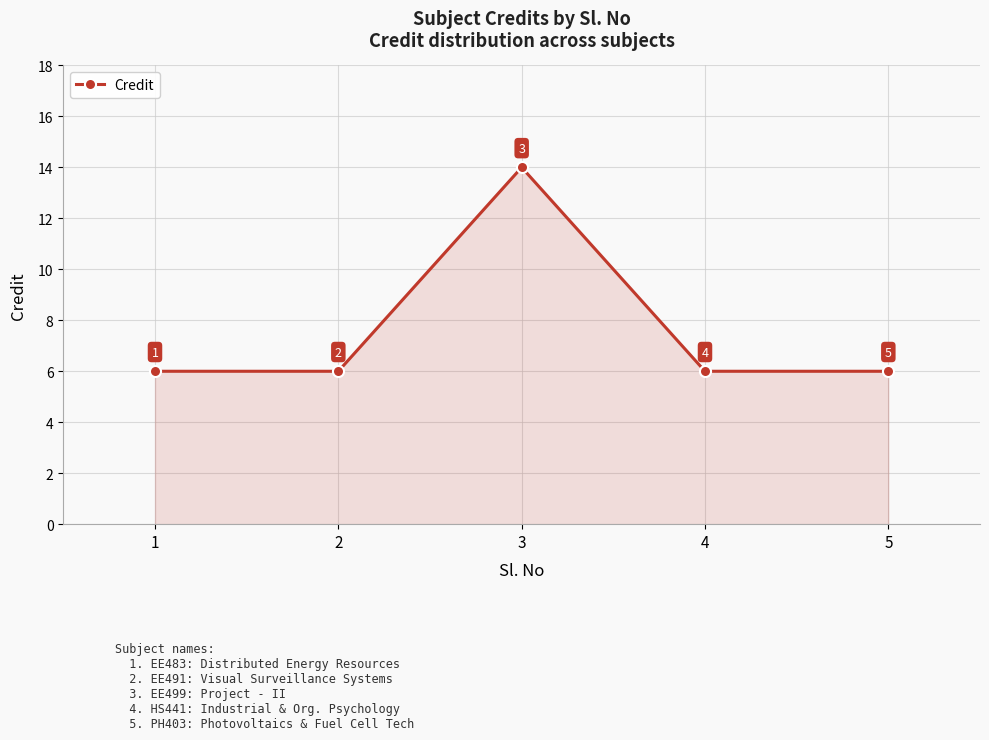

Does the chart have visible grid lines?

Yes